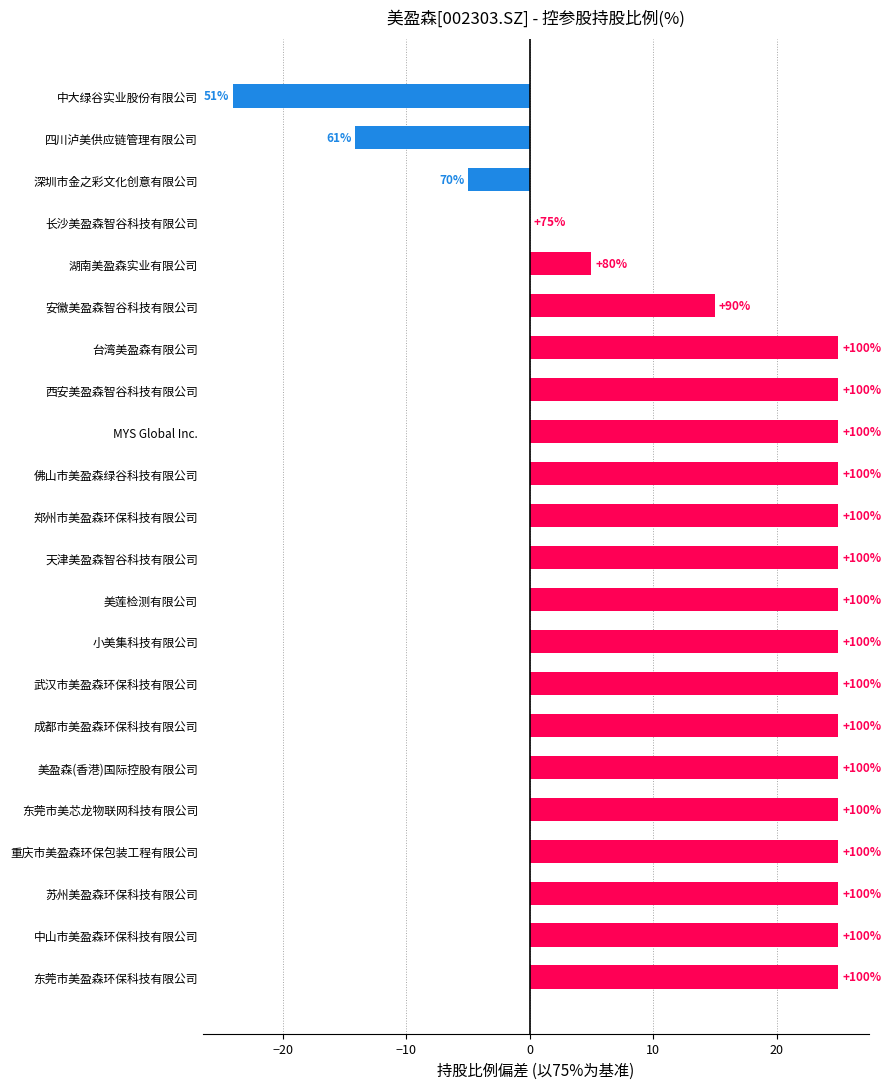

Are the bars horizontal?

Yes